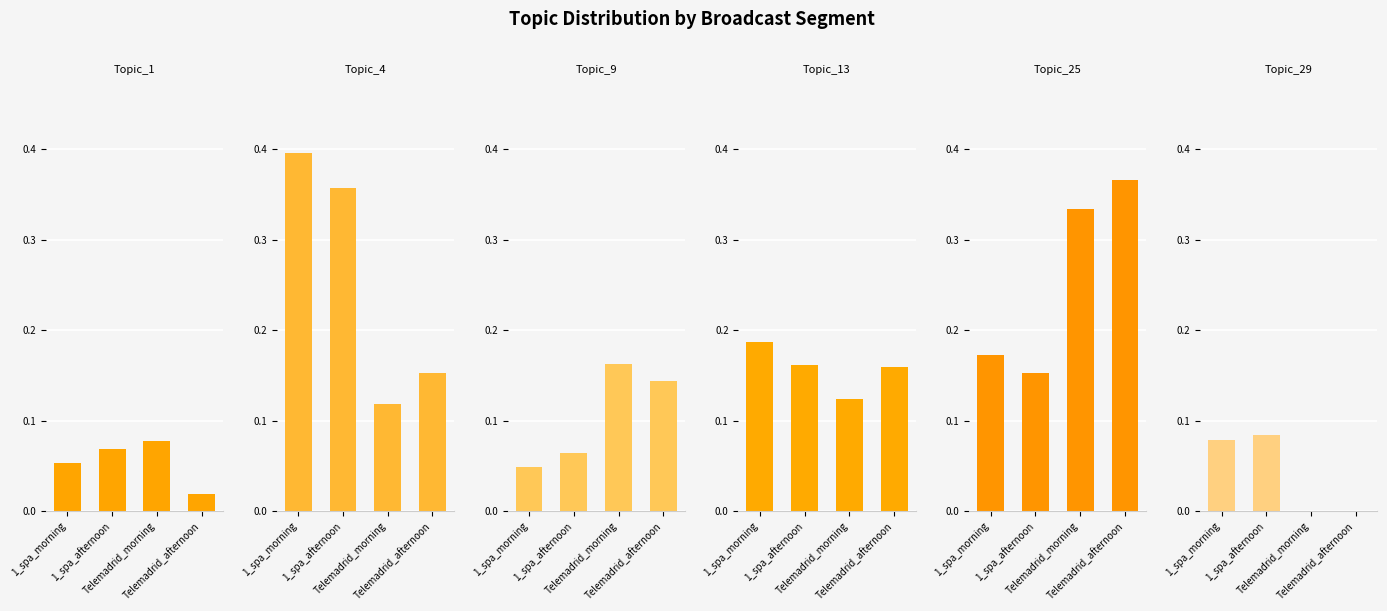

Which category has the highest value across all series?

1_spa_morning